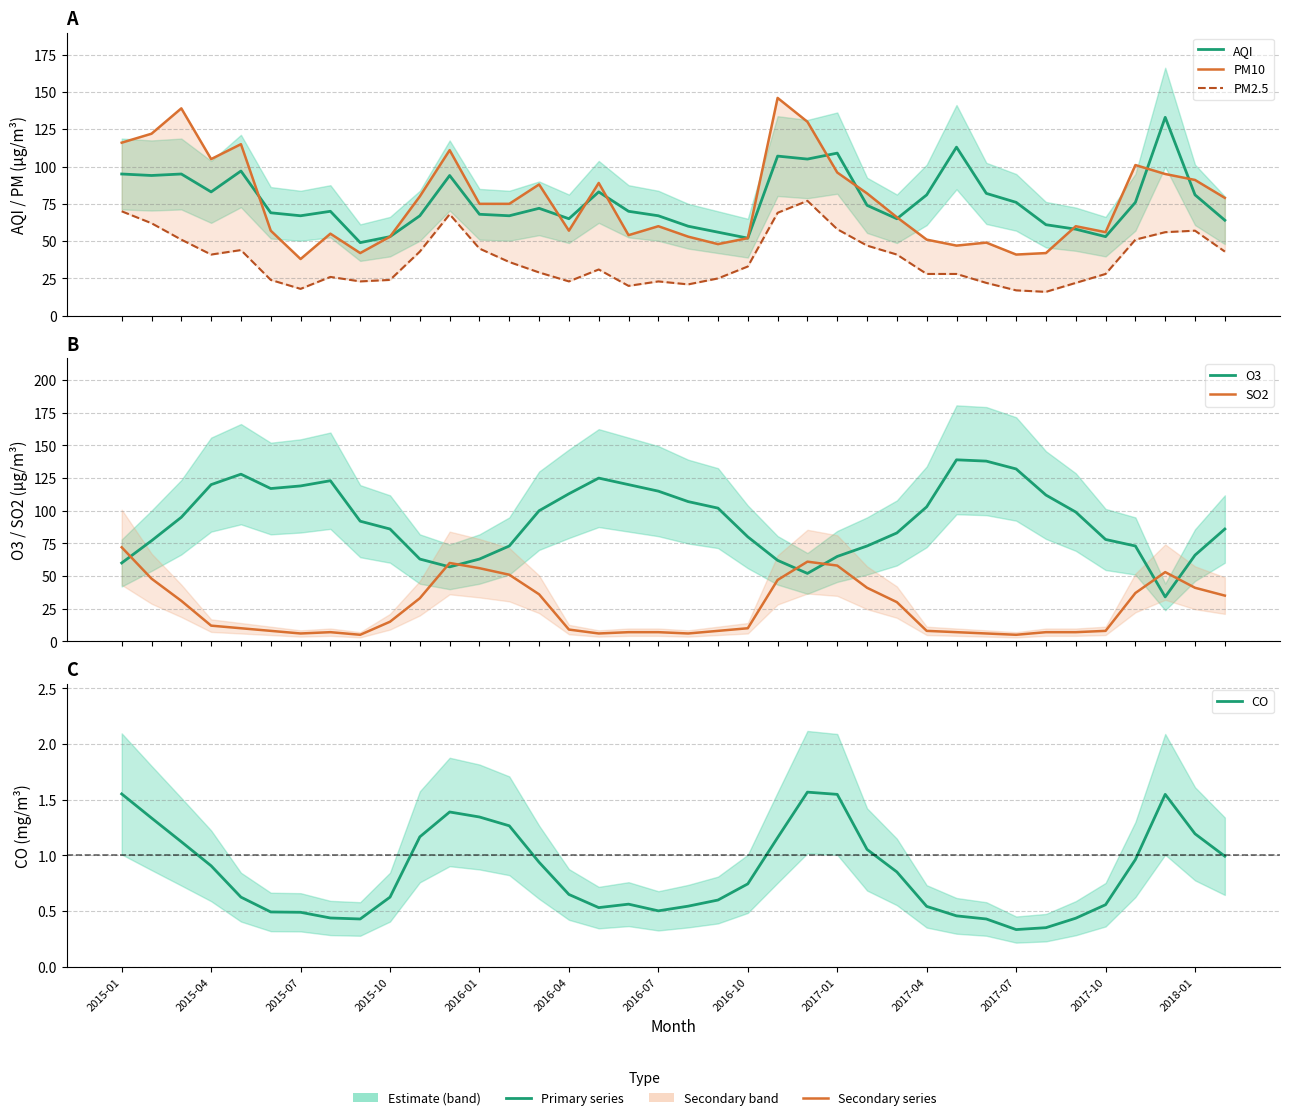

At how many categories does at least one series exceed 116?

15